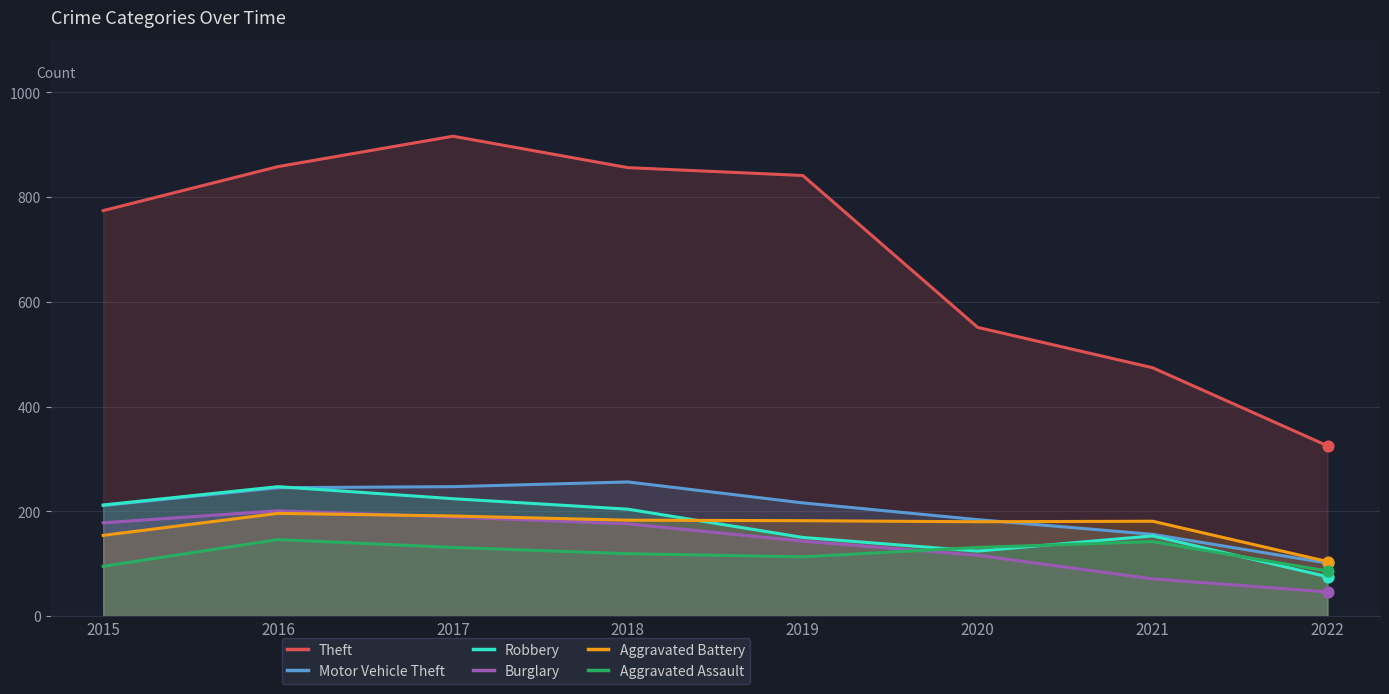

Which series has the largest total across all categories?

Theft